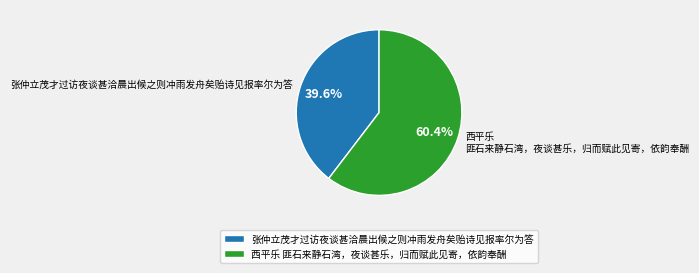

To the nearest percent, what portion does 西平乐 匪石来静石湾，夜谈甚乐，归而赋此见寄，依韵奉酬 represent?

60%